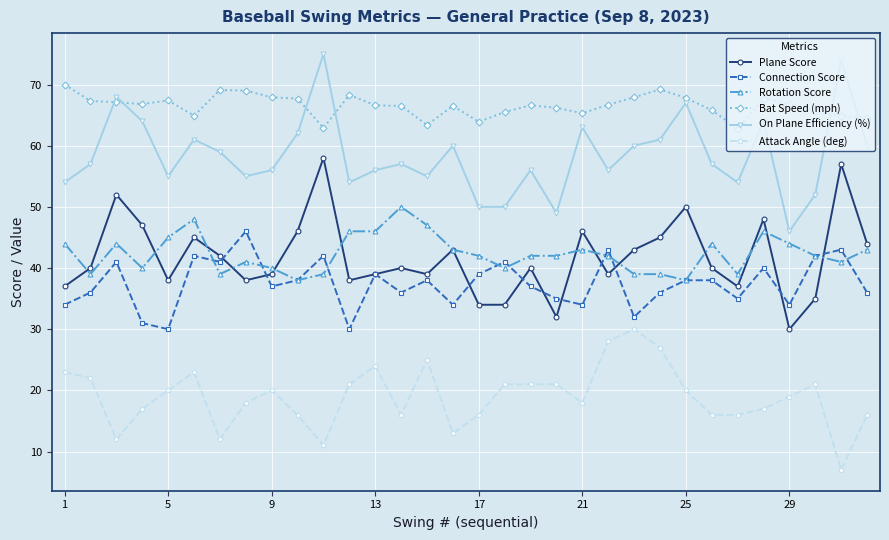

What is the minimum value for Attack Angle (deg)?

7.0